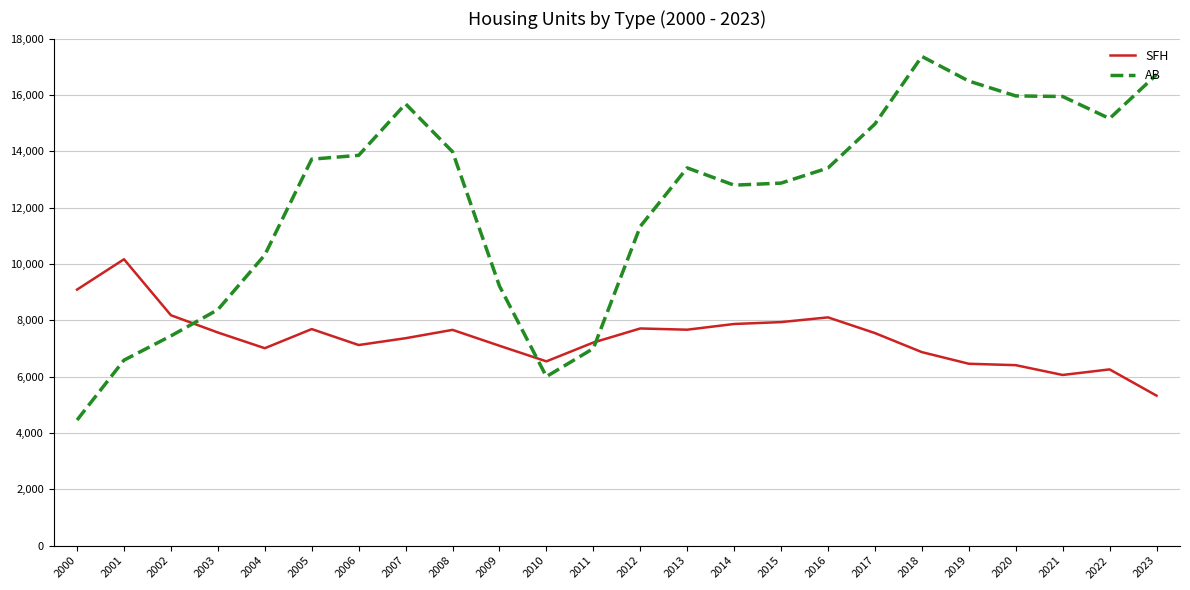

What is the difference between the highest and lowest values at 2007?

8319